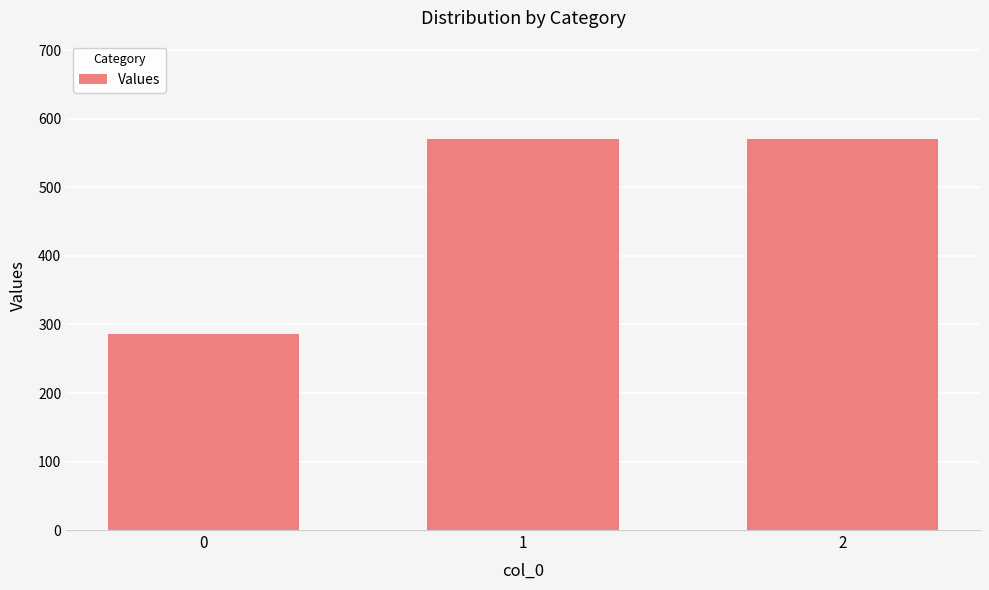

The value at 2 is 571.4. True or false?

True